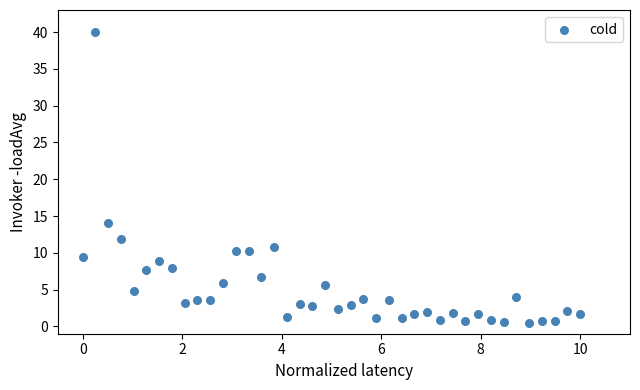

What is the range of Y values (max minus min)?

39.6